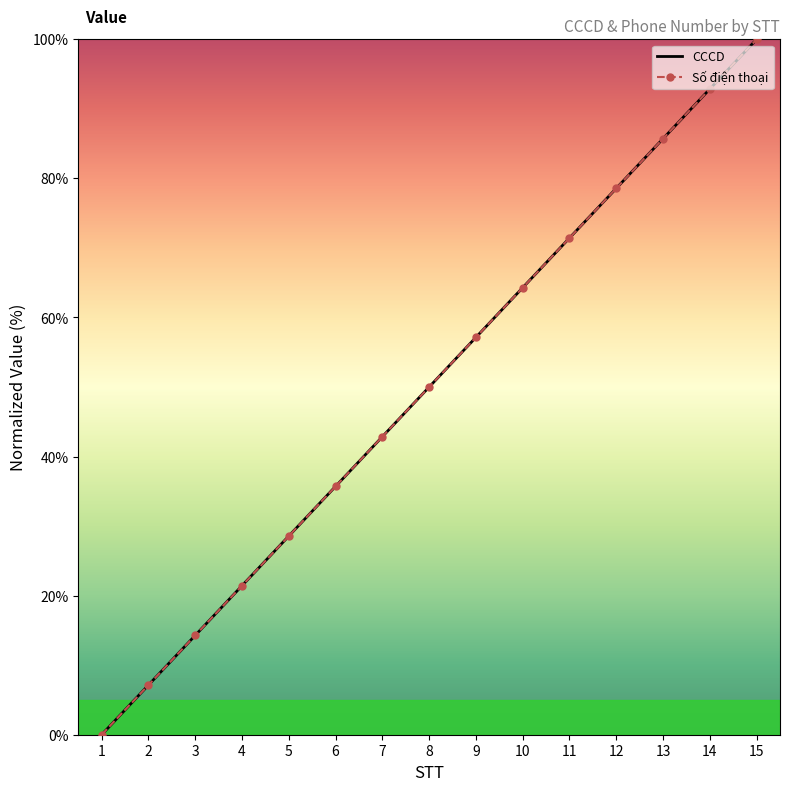

How many positive values does the Số điện thoại series have?

14